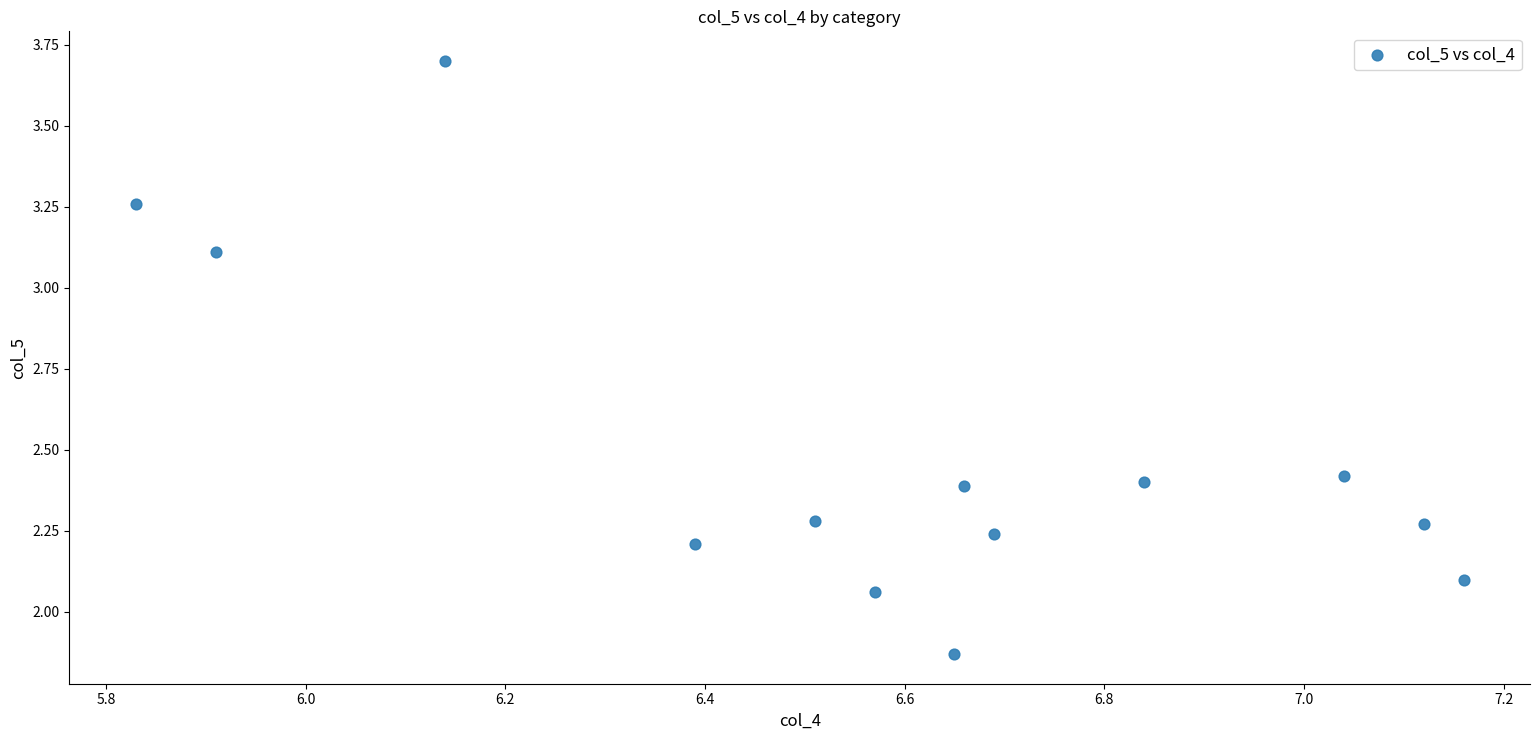

What is the range of X values (max minus min)?

1.3